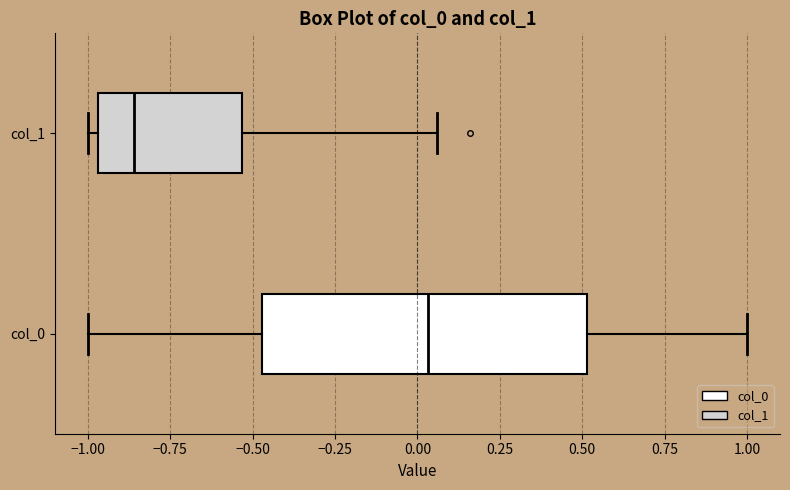

Reading bottom to top, read every box against the x-axis: the position of its median line, the range the box covers, and the ends of its whiskers. The values are not printed on the chart, so give them approximately, as read against the axis.

col_0: median 0.05, box -0.45 to 0.50, whiskers -1.00 to 1.00
col_1: median -0.85, box -0.95 to -0.55, whiskers -1.00 to 0.05